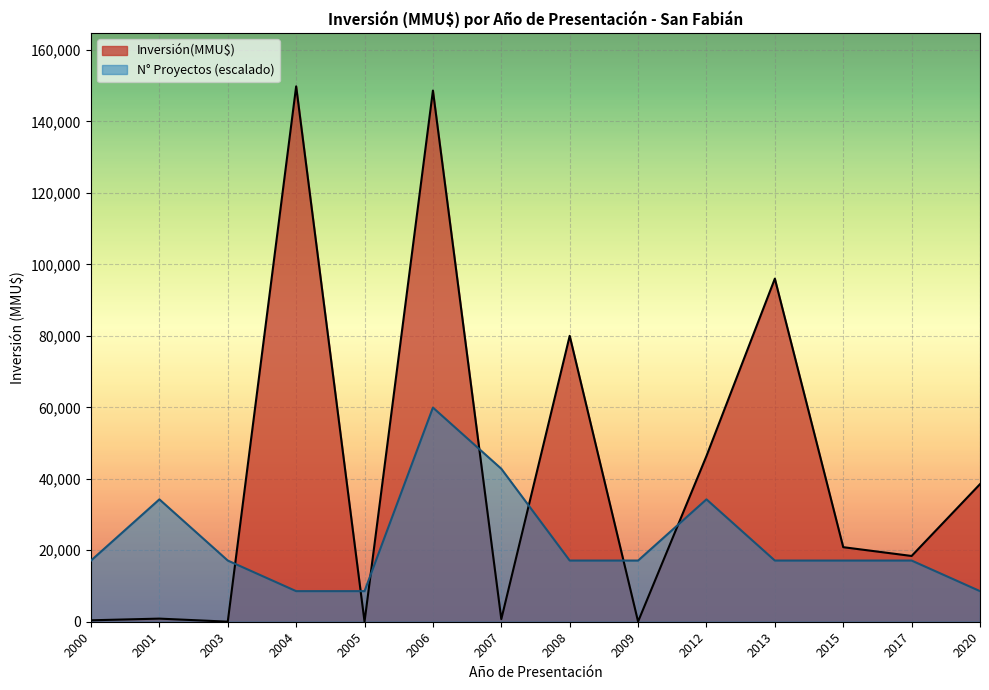

Between 2004 and 2013, which series saw the biggest shift?

Inversión(MMU$)